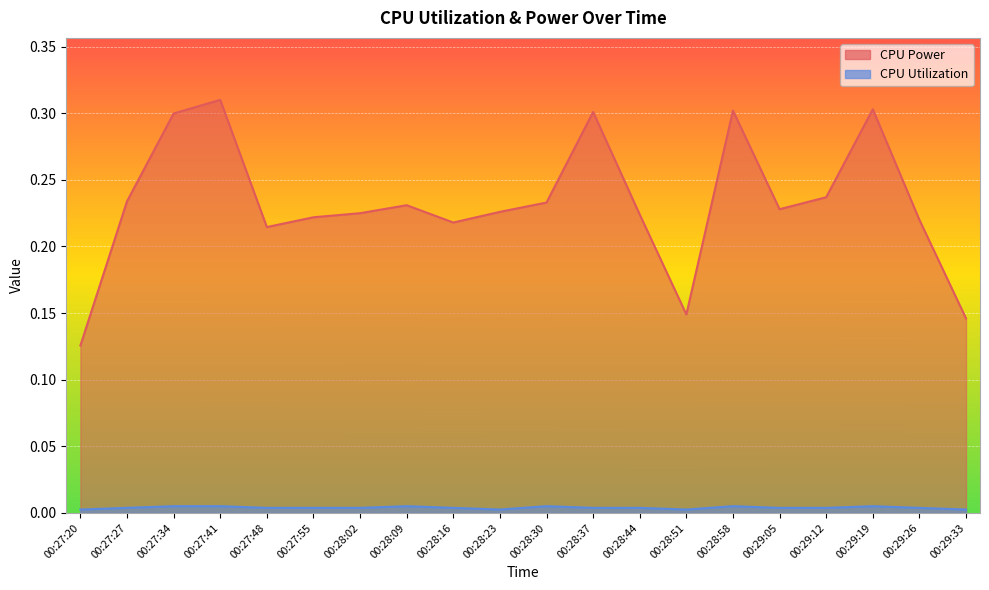

At how many categories does at least one series exceed 0?

20